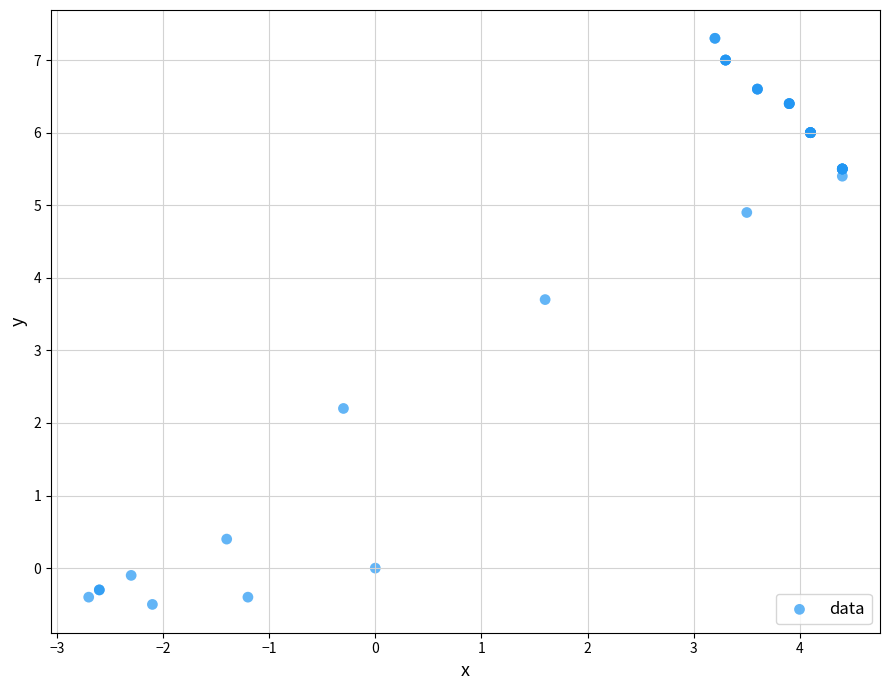

What Y value in the scatter plot is closest to 3?

3.7